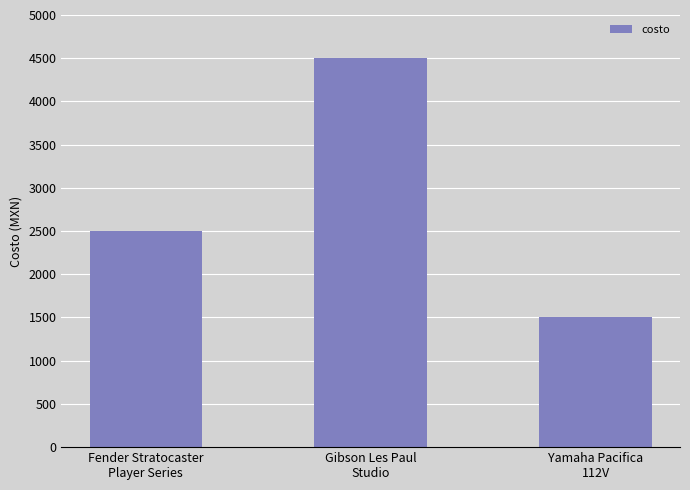

What is the approximate value at Fender Stratocaster
Player Series?

2500